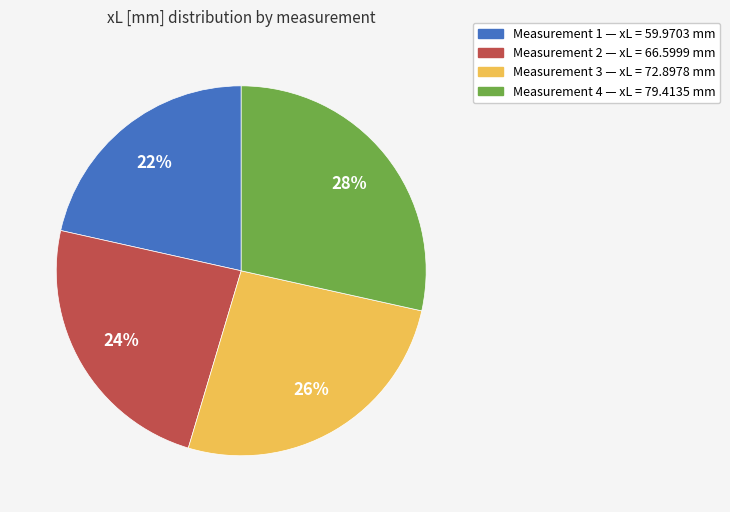

Is there any slice that represents more than half of the pie?

No